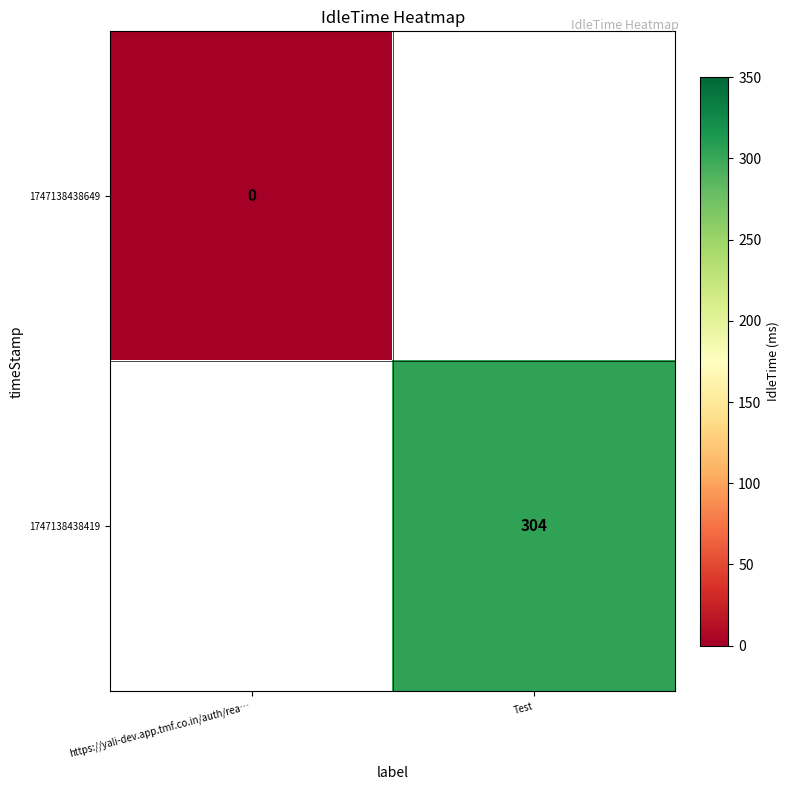

Is the value of 1747138438649 at https://yali-dev.app.tmf.co.in/auth/rea… greater than the value of 1747138438419 at Test?

No